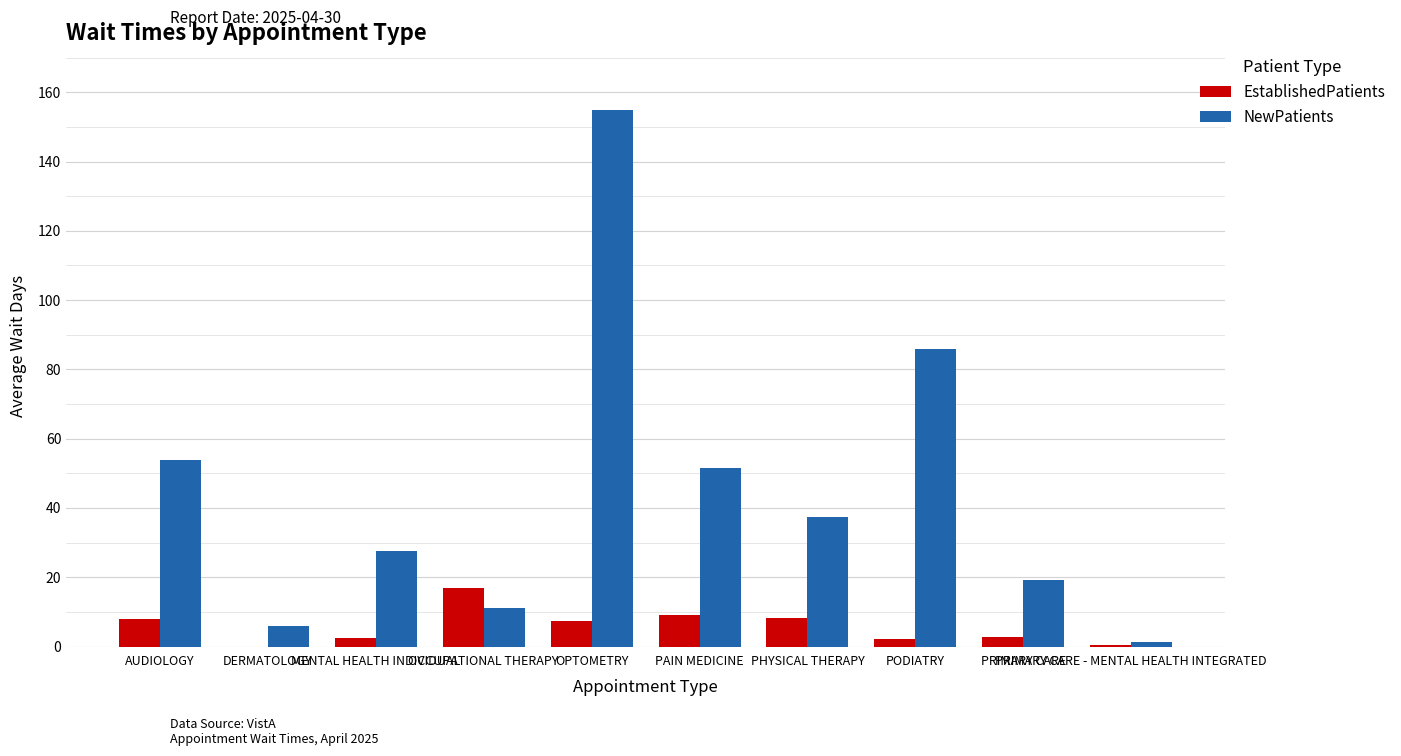

How many groups of bars are there?

10